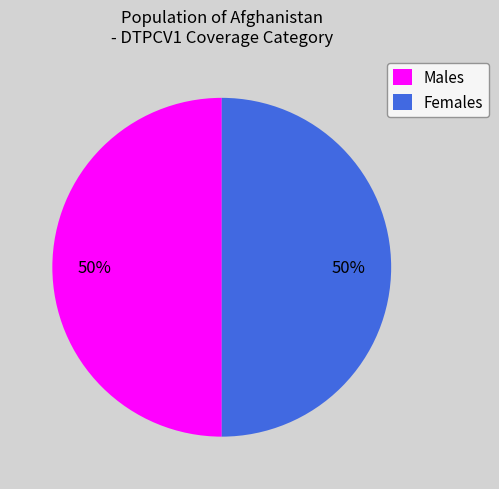

Do Females and Males together represent more than half of the pie?

Yes